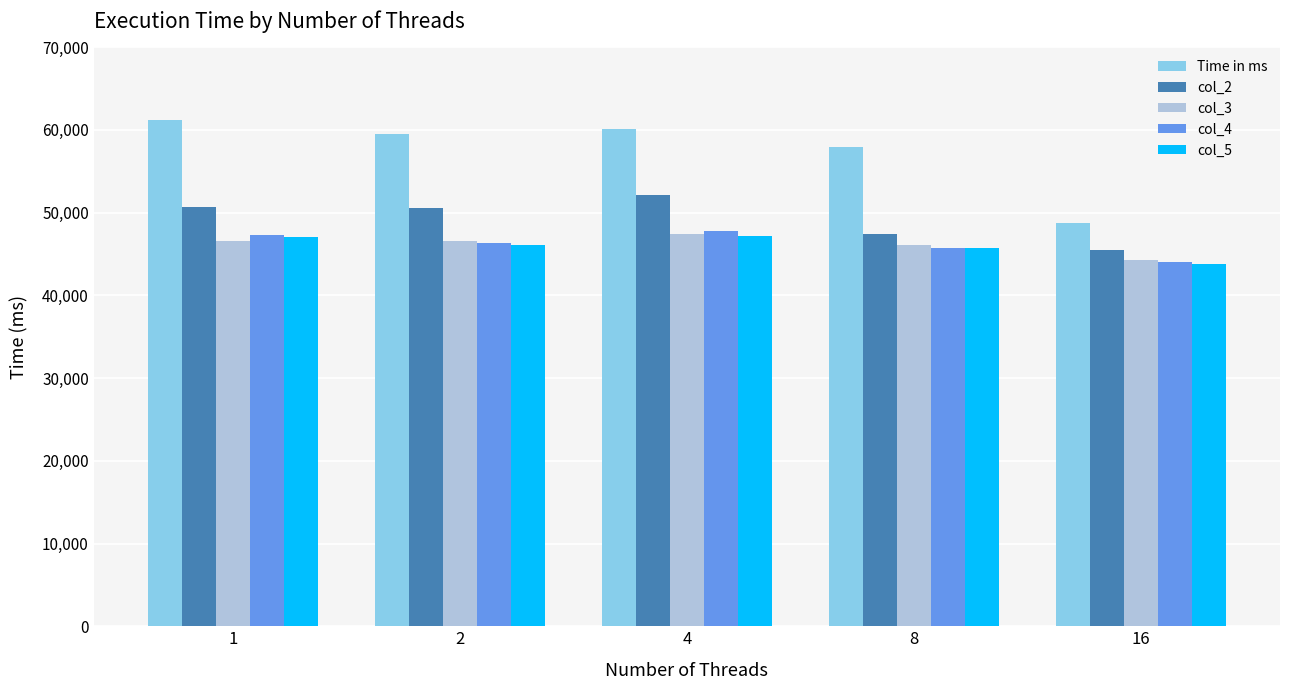

What is the minimum value shown in the chart?

43785